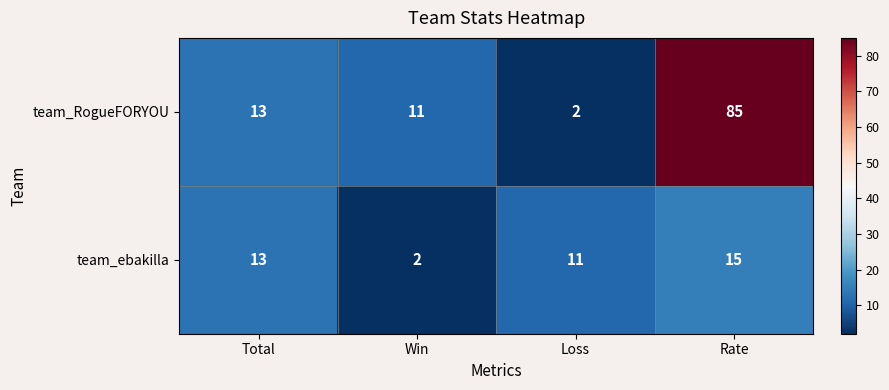

What is the difference between the maximum and minimum values in the team_ebakilla series?

13